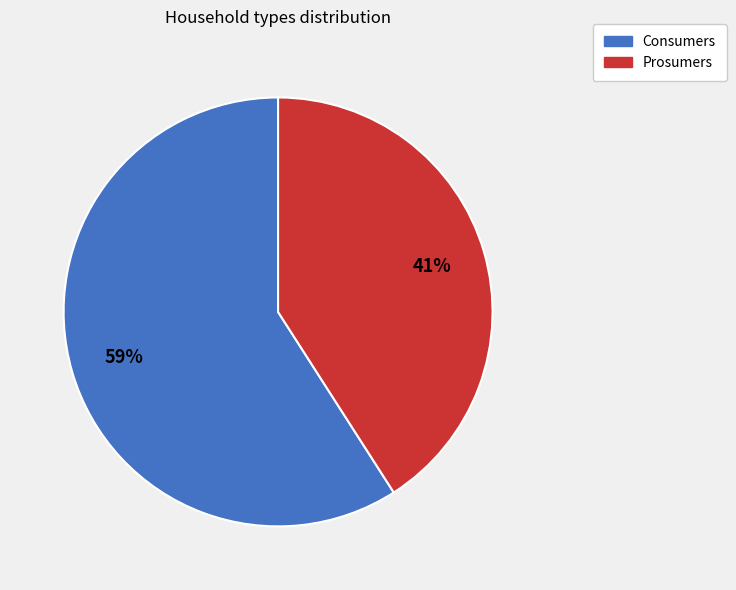

Rank the categories by value from highest to lowest.

Consumers, Prosumers